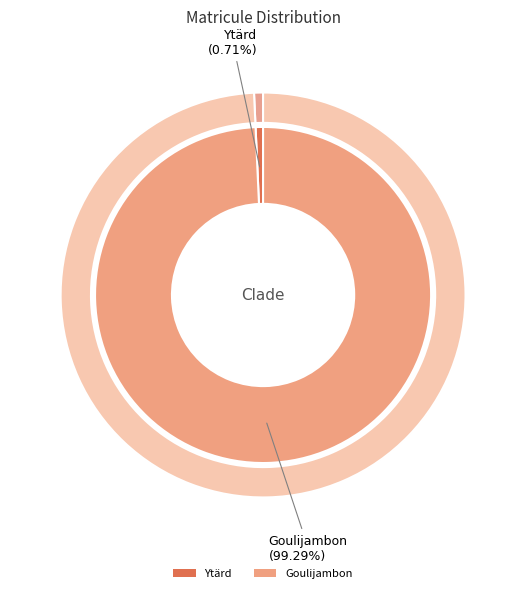

Which slice represents more than half of the pie?

Goulijambon